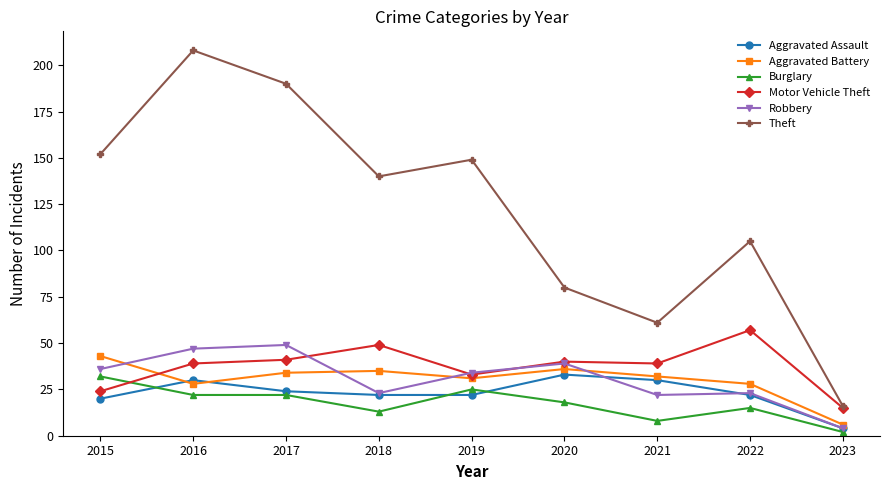

Reading left to right, extract all data points from this chart.

Aggravated Assault: 20	30	24	22	22	33	30	22	4
Aggravated Battery: 43	28	34	35	31	36	32	28	6
Burglary: 32	22	22	13	25	18	8	15	2
Motor Vehicle Theft: 24	39	41	49	33	40	39	57	15
Robbery: 36	47	49	23	34	39	22	23	4
Theft: 152	208	190	140	149	80	61	105	16